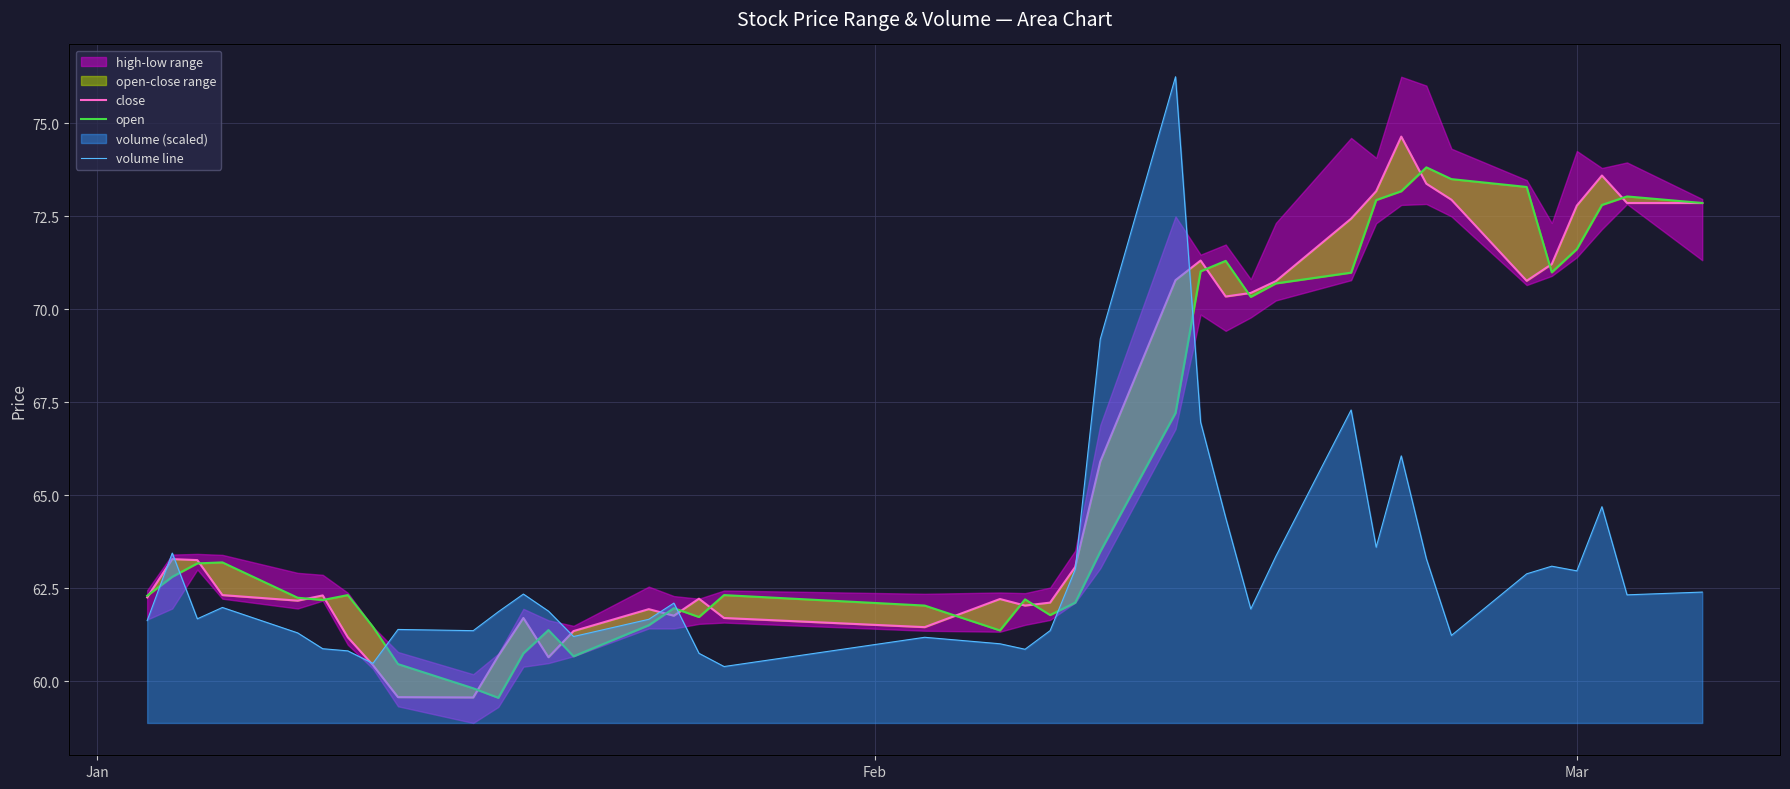

True or false: close and volume line intersect in this chart.

False